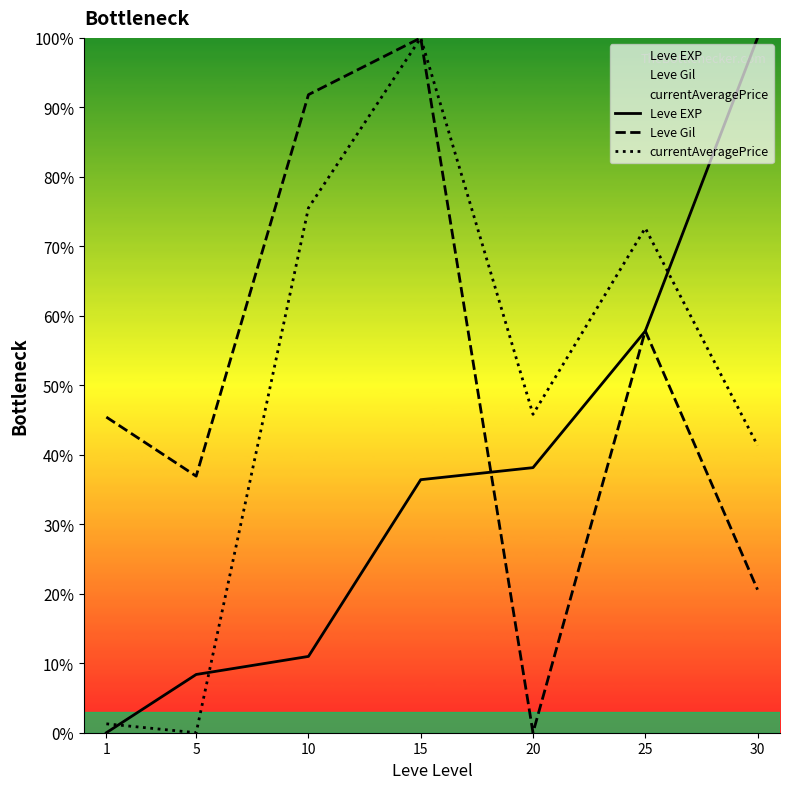

How many categories are shown in the chart?

7